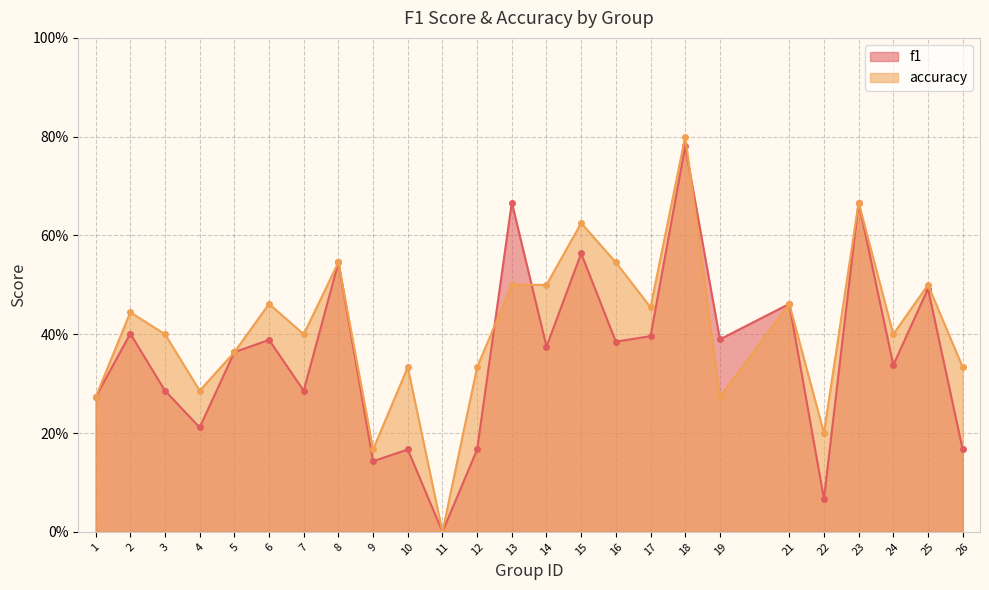

What are all the series names shown in the legend?

f1, accuracy